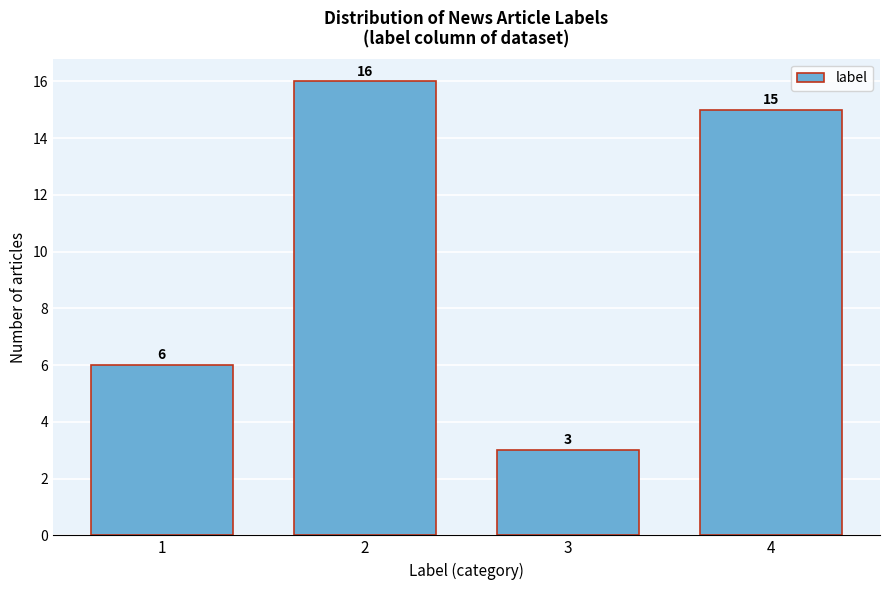

Reading left to right, what are all the values shown in this chart?

6	16	3	15